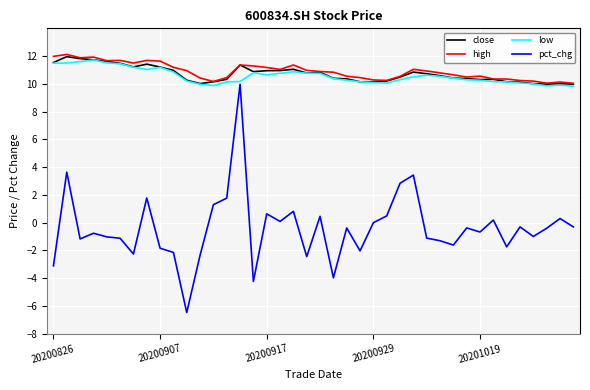

Which series has the widest spread of values?

pct_chg